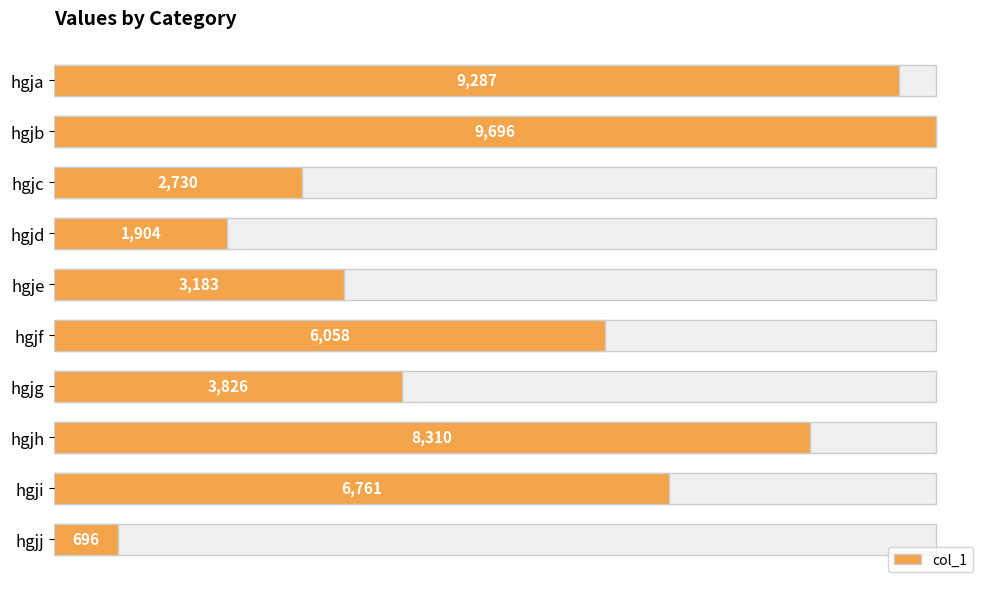

How many values are below 6058?

5